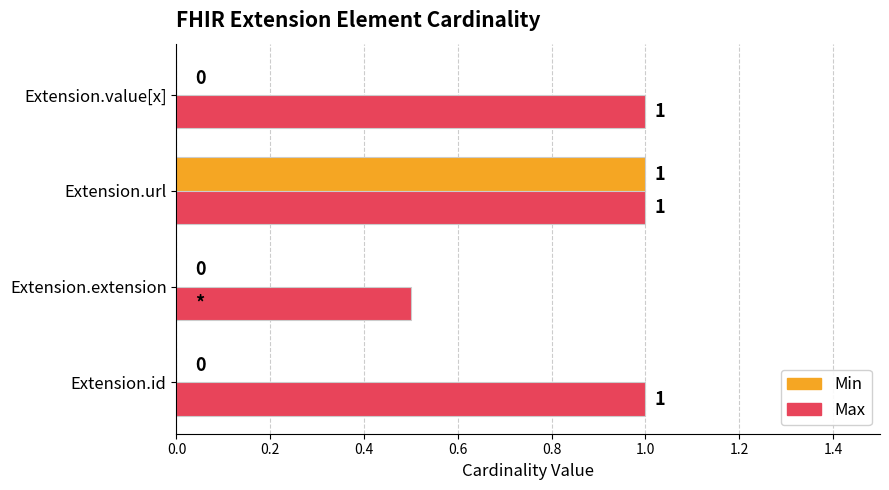

The Max series shows 1.0 at Extension.value[x]. True or false?

True